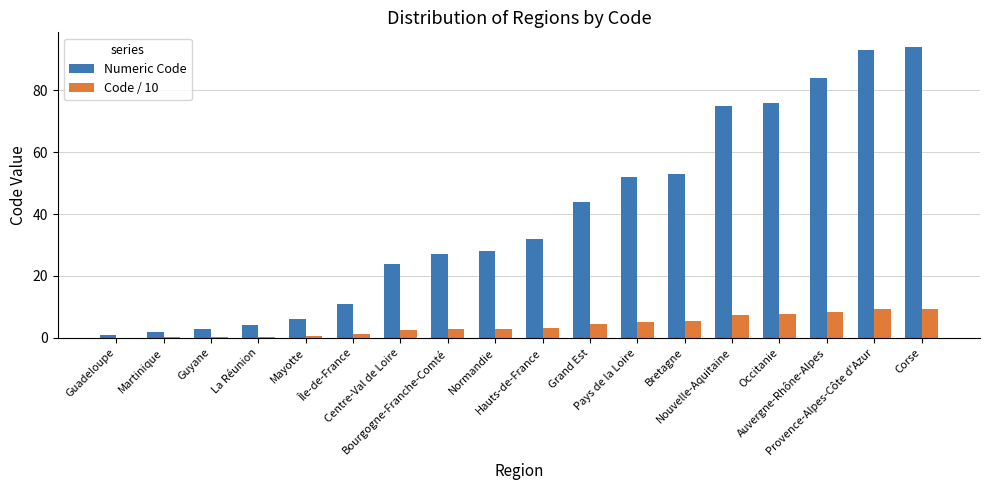

Which series has the widest spread of values?

Numeric Code